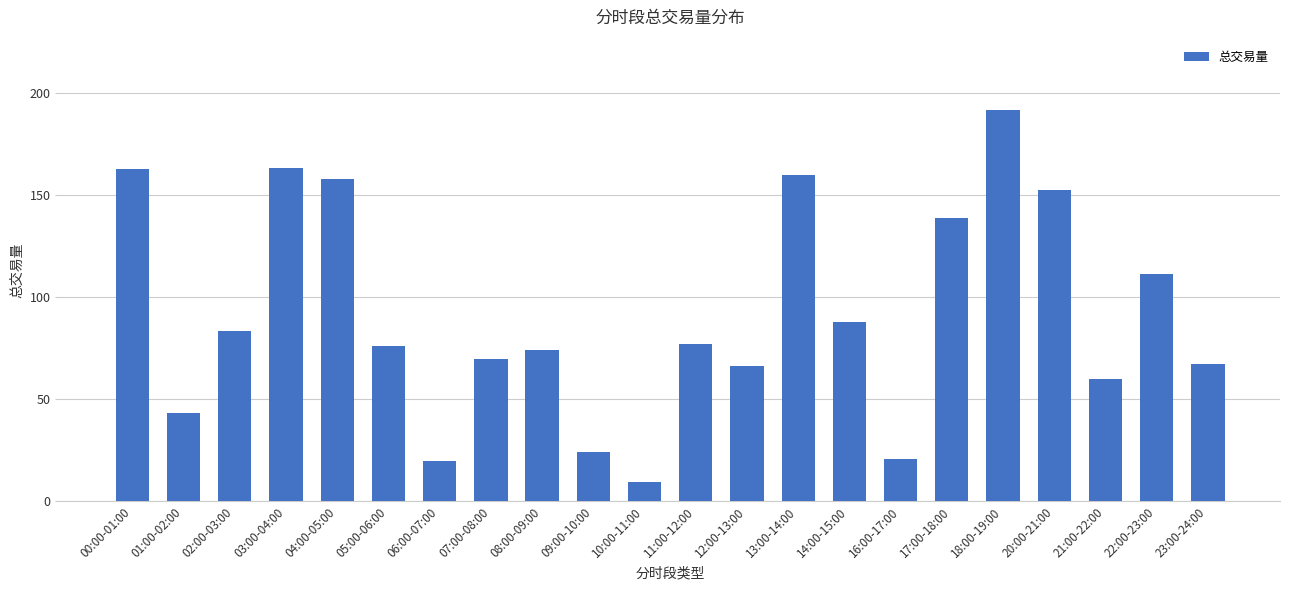

At which category does the chart reach its peak across all series?

18:00-19:00